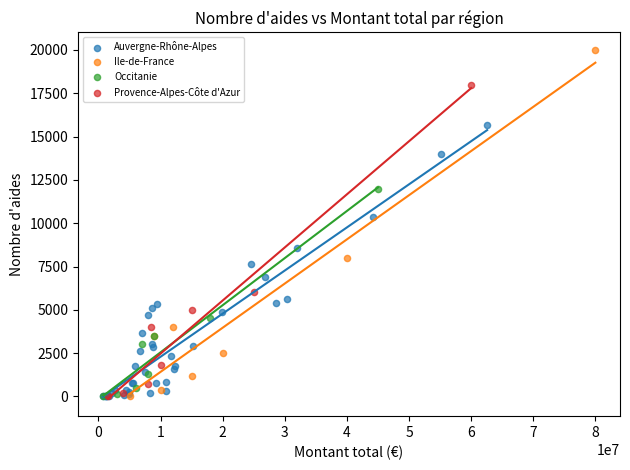

Which series reaches the maximum Y coordinate?

Ile-de-France